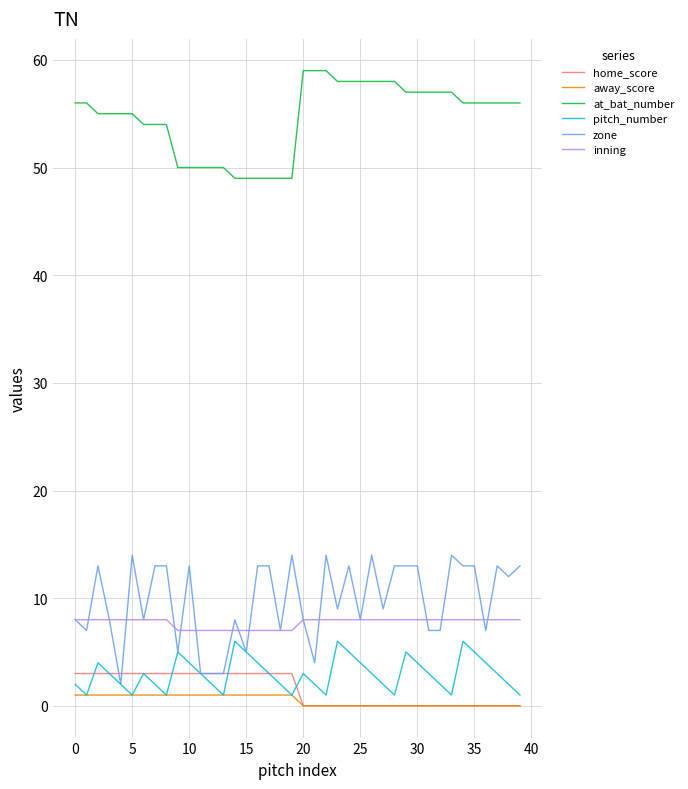

Which series has the widest spread of values?

zone